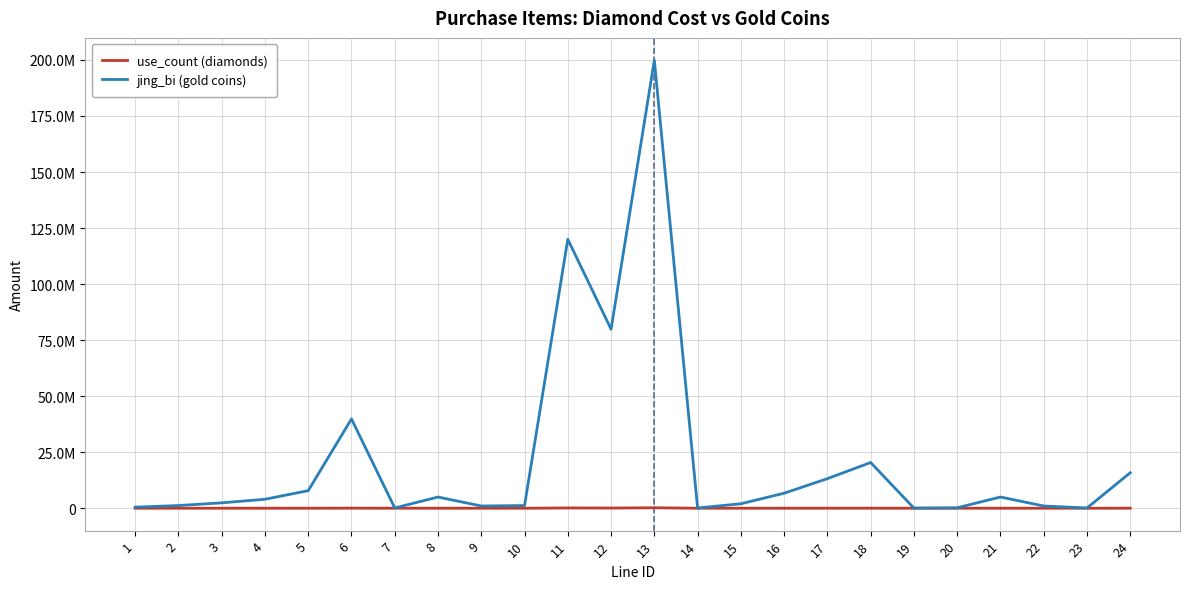

What is the greatest value displayed?

199840000